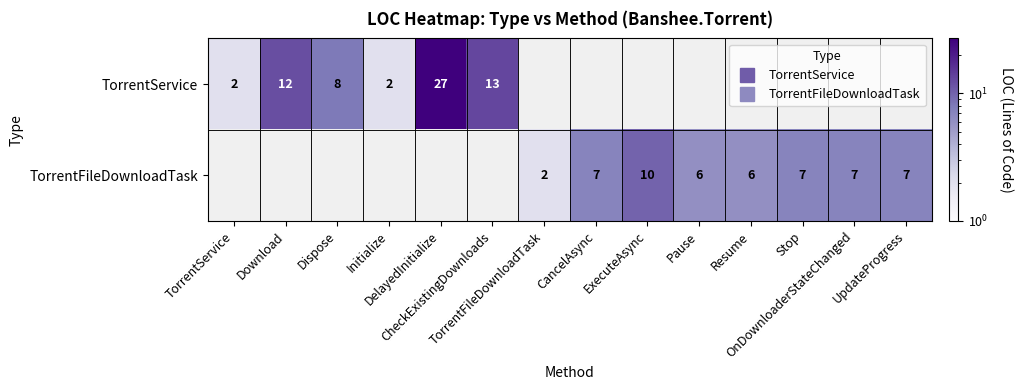

Rank the series by their average value, from lowest to highest.

TorrentService, TorrentFileDownloadTask